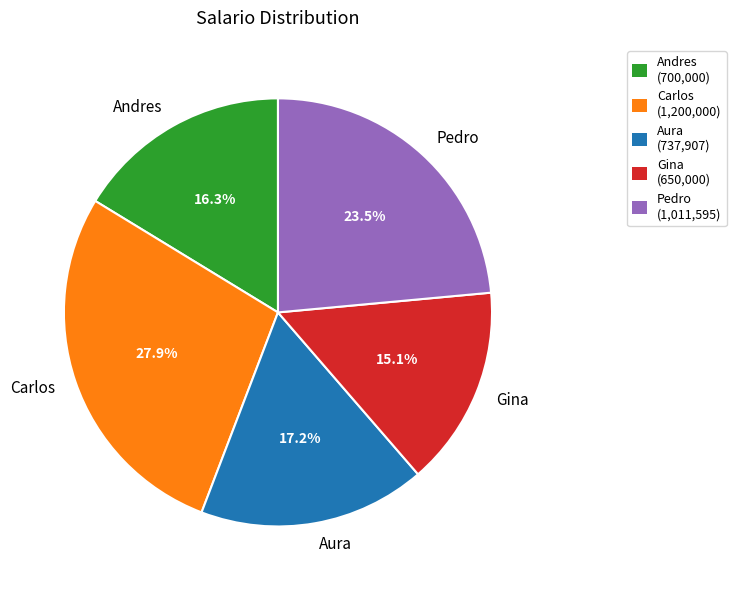

How many slices are in this pie chart?

5